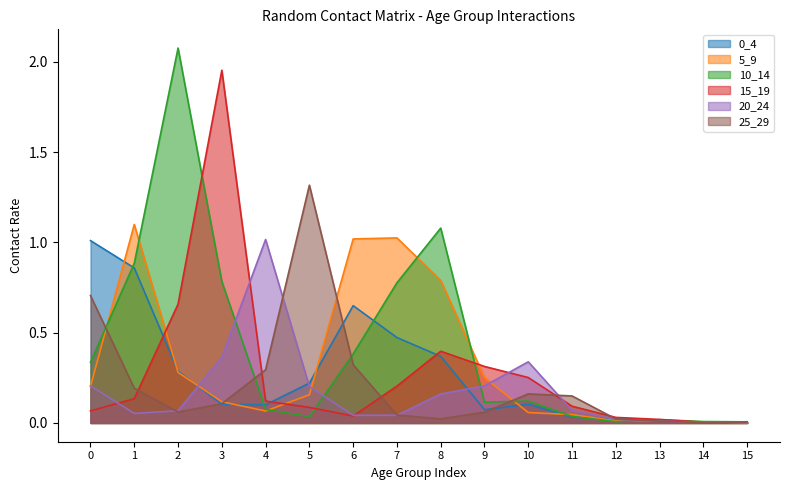

Where do 25_29 and 0_4 first cross each other?

2 and 3